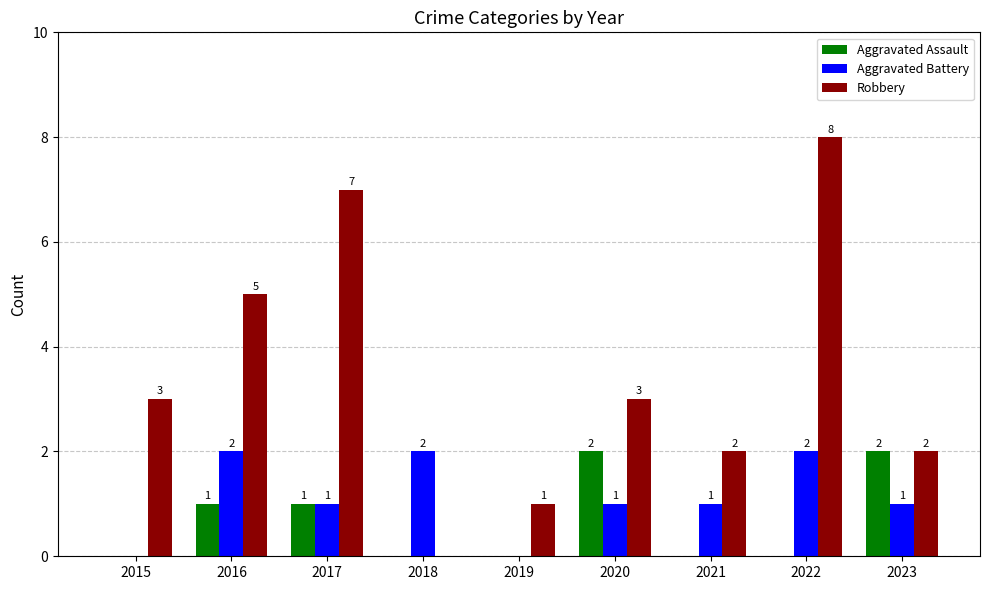

True or false: Robbery has a value of 3 at 2015.

True